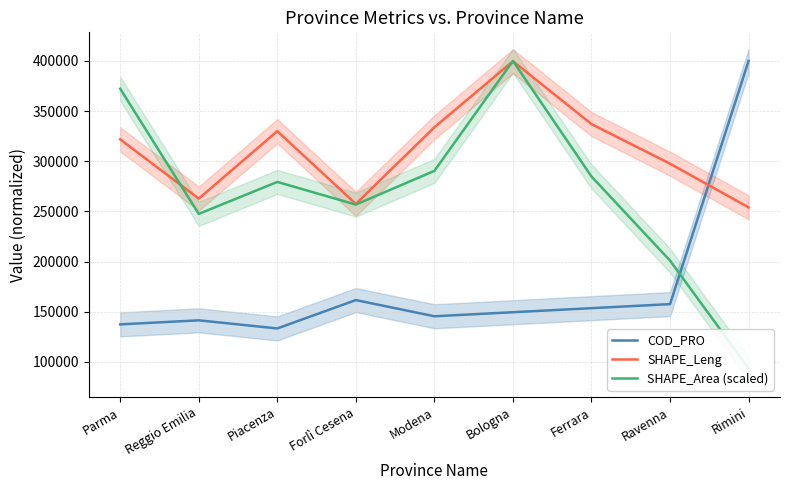

Which has a higher value, Forlì Cesena or Ravenna?

Forlì Cesena